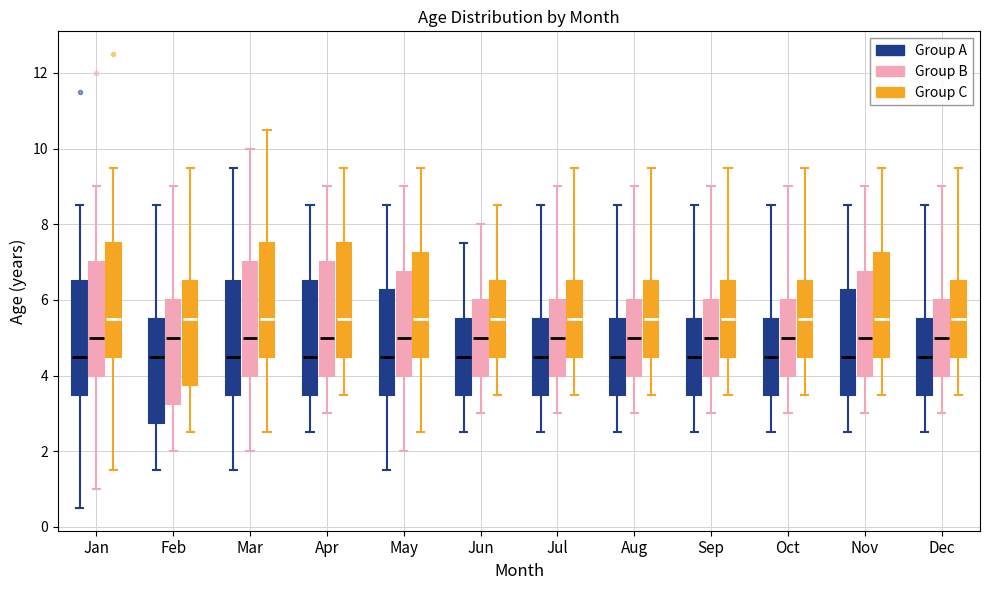

Reading left to right, read every box against the y-axis: the position of its median line, the range the box covers, and the ends of its whiskers. The values are not printed on the chart, so give them approximately, as read against the axis.

Jan (Group A): median 4.6, box 3.6 to 6.6, whiskers 0.6 to 8.6
Jan (Group B): median 5.0, box 4.0 to 7.0, whiskers 1.0 to 9.0
Jan (Group C): median 5.6, box 4.6 to 7.6, whiskers 1.6 to 9.6
Feb (Group A): median 4.6, box 2.8 to 5.6, whiskers 1.6 to 8.6
Feb (Group B): median 5.0, box 3.2 to 6.0, whiskers 2.0 to 9.0
Feb (Group C): median 5.6, box 3.8 to 6.6, whiskers 2.6 to 9.6
Mar (Group A): median 4.6, box 3.6 to 6.6, whiskers 1.6 to 9.6
Mar (Group B): median 5.0, box 4.0 to 7.0, whiskers 2.0 to 10.0
Mar (Group C): median 5.6, box 4.6 to 7.6, whiskers 2.6 to 10.6
Apr (Group A): median 4.6, box 3.6 to 6.6, whiskers 2.6 to 8.6
Apr (Group B): median 5.0, box 4.0 to 7.0, whiskers 3.0 to 9.0
Apr (Group C): median 5.6, box 4.6 to 7.6, whiskers 3.6 to 9.6
May (Group A): median 4.6, box 3.6 to 6.2, whiskers 1.6 to 8.6
May (Group B): median 5.0, box 4.0 to 6.8, whiskers 2.0 to 9.0
May (Group C): median 5.6, box 4.6 to 7.2, whiskers 2.6 to 9.6
Jun (Group A): median 4.6, box 3.6 to 5.6, whiskers 2.6 to 7.6
Jun (Group B): median 5.0, box 4.0 to 6.0, whiskers 3.0 to 8.0
Jun (Group C): median 5.6, box 4.6 to 6.6, whiskers 3.6 to 8.6
Jul (Group A): median 4.6, box 3.6 to 5.6, whiskers 2.6 to 8.6
Jul (Group B): median 5.0, box 4.0 to 6.0, whiskers 3.0 to 9.0
Jul (Group C): median 5.6, box 4.6 to 6.6, whiskers 3.6 to 9.6
Aug (Group A): median 4.6, box 3.6 to 5.6, whiskers 2.6 to 8.6
Aug (Group B): median 5.0, box 4.0 to 6.0, whiskers 3.0 to 9.0
Aug (Group C): median 5.6, box 4.6 to 6.6, whiskers 3.6 to 9.6
Sep (Group A): median 4.6, box 3.6 to 5.6, whiskers 2.6 to 8.6
Sep (Group B): median 5.0, box 4.0 to 6.0, whiskers 3.0 to 9.0
Sep (Group C): median 5.6, box 4.6 to 6.6, whiskers 3.6 to 9.6
Oct (Group A): median 4.6, box 3.6 to 5.6, whiskers 2.6 to 8.6
Oct (Group B): median 5.0, box 4.0 to 6.0, whiskers 3.0 to 9.0
Oct (Group C): median 5.6, box 4.6 to 6.6, whiskers 3.6 to 9.6
Nov (Group A): median 4.6, box 3.6 to 6.2, whiskers 2.6 to 8.6
Nov (Group B): median 5.0, box 4.0 to 6.8, whiskers 3.0 to 9.0
Nov (Group C): median 5.6, box 4.6 to 7.2, whiskers 3.6 to 9.6
Dec (Group A): median 4.6, box 3.6 to 5.6, whiskers 2.6 to 8.6
Dec (Group B): median 5.0, box 4.0 to 6.0, whiskers 3.0 to 9.0
Dec (Group C): median 5.6, box 4.6 to 6.6, whiskers 3.6 to 9.6